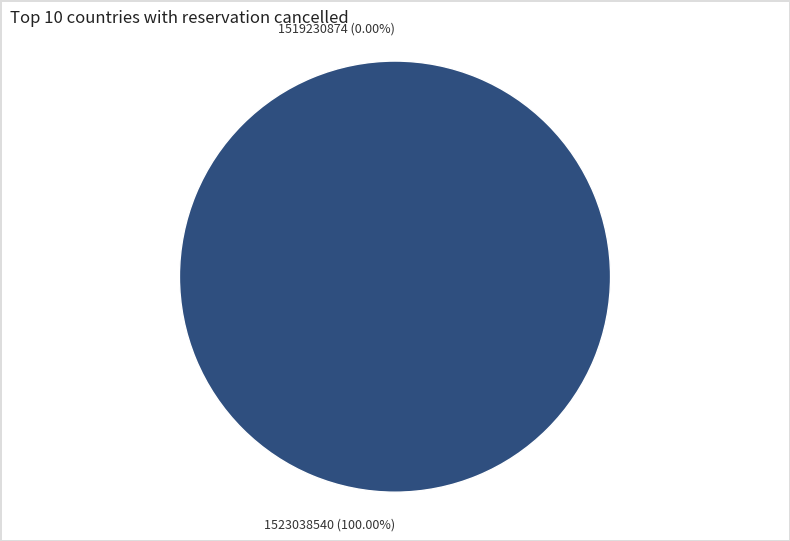

Which slice is the smallest?

1519230874